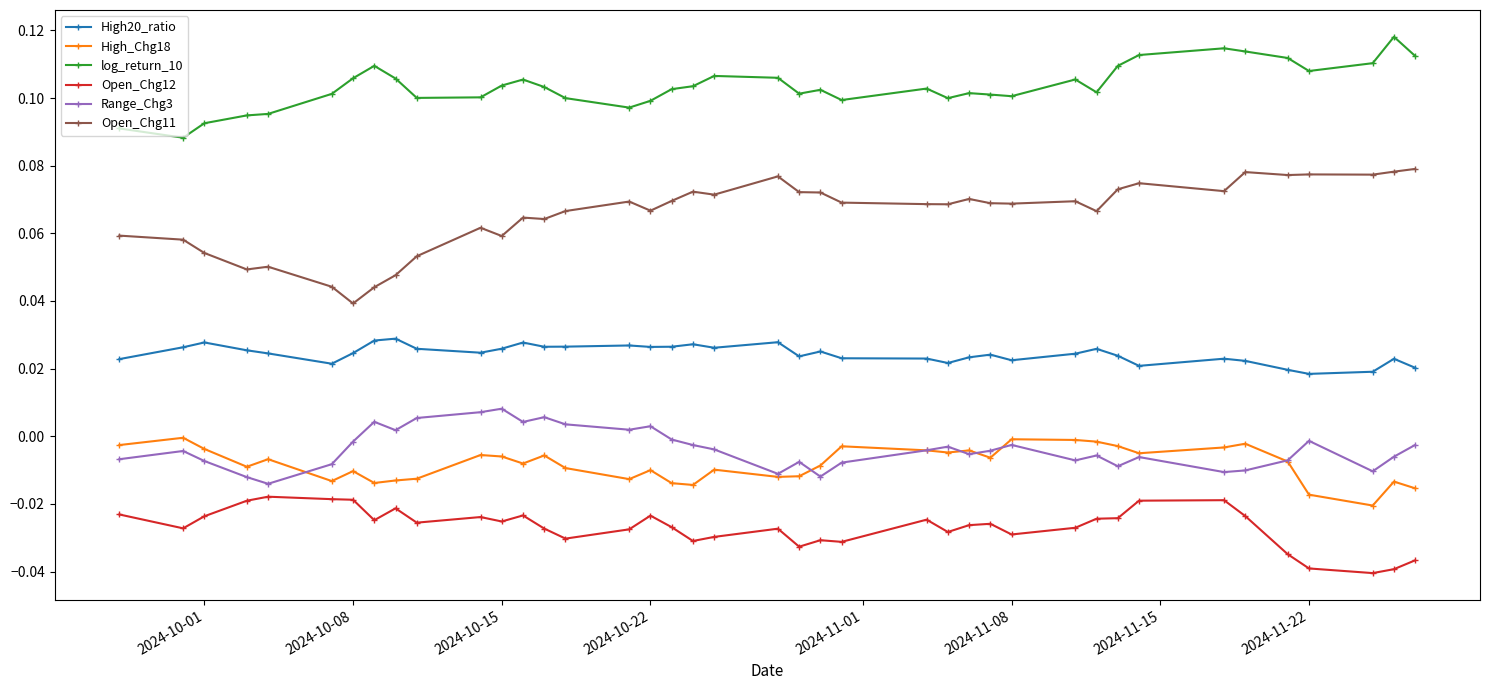

True or false: log_return_10 has more than 2 points higher than both neighbors.

True